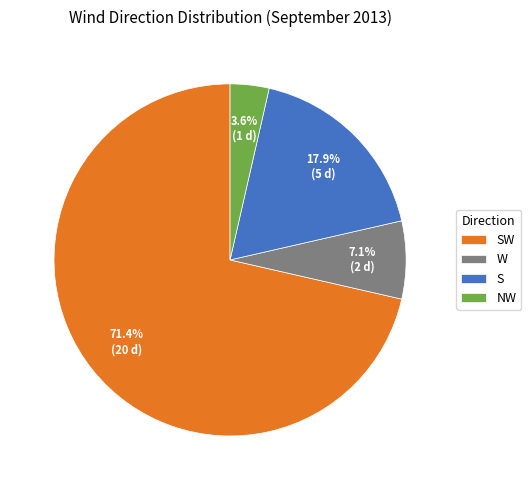

What portion of the pie excludes NW?

96.4%